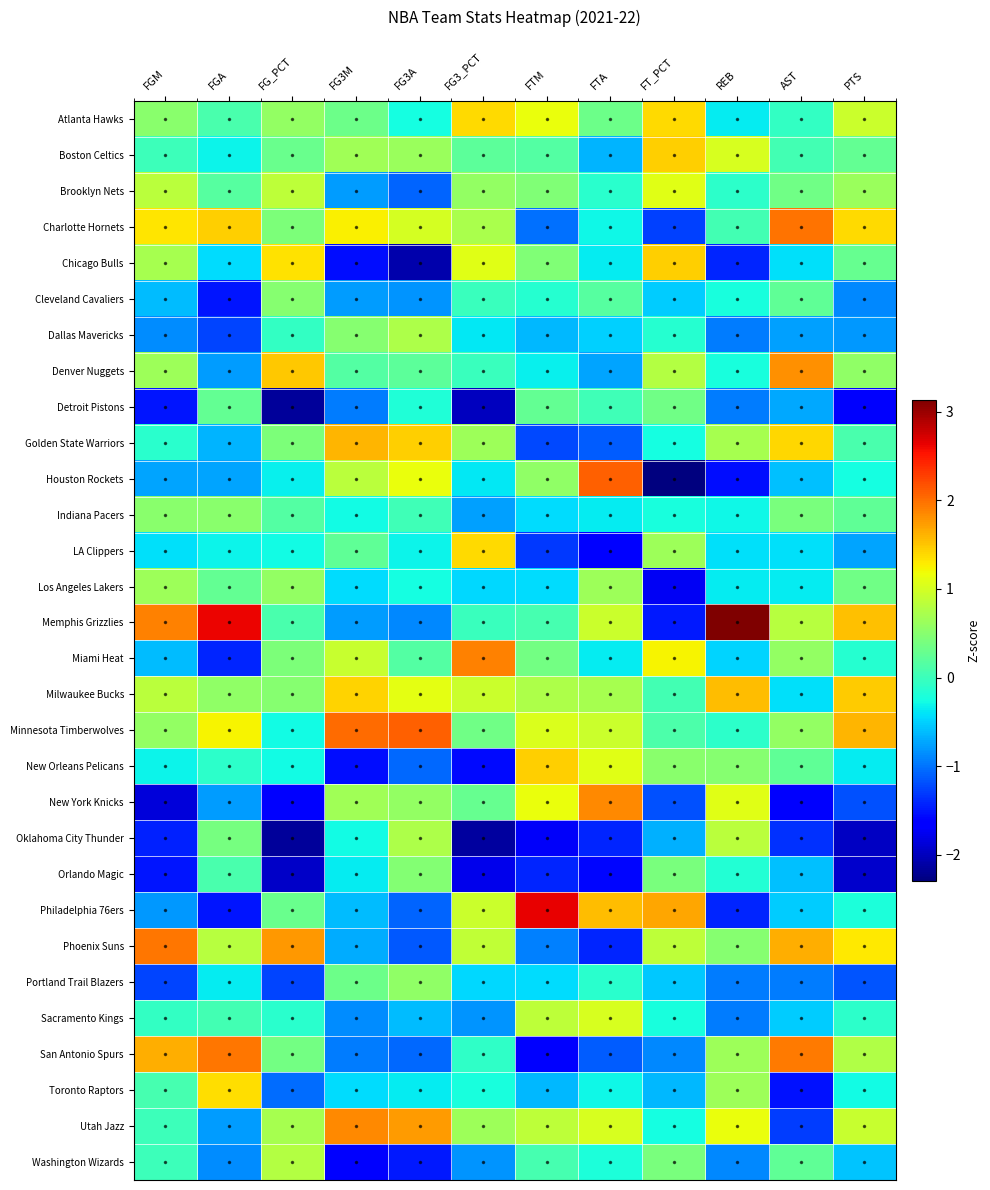

Reading left to right, what are all the values shown in this chart?

Atlanta Hawks: FGM=0.5	FGA=0.1	FG_PCT=0.6	FG3M=0.3	FG3A=-0.3	FG3_PCT=1.4	FTM=1.2	FTA=0.3	FT_PCT=1.4	REB=-0.4	AST=-0.1	PTS=0.9
Boston Celtics: FGM=0.0	FGA=-0.3	FG_PCT=0.3	FG3M=0.7	FG3A=0.6	FG3_PCT=0.2	FTM=0.2	FTA=-0.7	FT_PCT=1.4	REB=1.0	AST=0.1	PTS=0.3
Brooklyn Nets: FGM=0.8	FGA=0.2	FG_PCT=0.9	FG3M=-0.8	FG3A=-1.1	FG3_PCT=0.6	FTM=0.5	FTA=-0.1	FT_PCT=1.1	REB=-0.1	AST=0.3	PTS=0.6
Charlotte Hornets: FGM=1.3	FGA=1.4	FG_PCT=0.4	FG3M=1.3	FG3A=1.0	FG3_PCT=0.7	FTM=-1.0	FTA=-0.3	FT_PCT=-1.3	REB=0.0	AST=2.0	PTS=1.4
Chicago Bulls: FGM=0.7	FGA=-0.4	FG_PCT=1.3	FG3M=-1.5	FG3A=-2.1	FG3_PCT=1.1	FTM=0.5	FTA=-0.4	FT_PCT=1.4	REB=-1.4	AST=-0.4	PTS=0.3
Cleveland Cavaliers: FGM=-0.6	FGA=-1.5	FG_PCT=0.5	FG3M=-0.8	FG3A=-0.8	FG3_PCT=-0.0	FTM=-0.1	FTA=0.2	FT_PCT=-0.5	REB=-0.2	AST=0.2	PTS=-0.9
Dallas Mavericks: FGM=-0.9	FGA=-1.2	FG_PCT=-0.1	FG3M=0.5	FG3A=0.7	FG3_PCT=-0.4	FTM=-0.6	FTA=-0.5	FT_PCT=-0.1	REB=-1.0	AST=-0.8	PTS=-0.8
Denver Nuggets: FGM=0.6	FGA=-0.8	FG_PCT=1.5	FG3M=0.2	FG3A=0.2	FG3_PCT=-0.0	FTM=-0.3	FTA=-0.7	FT_PCT=0.8	REB=-0.2	AST=1.8	PTS=0.6
Detroit Pistons: FGM=-1.5	FGA=0.3	FG_PCT=-2.2	FG3M=-0.9	FG3A=-0.2	FG3_PCT=-2.0	FTM=0.3	FTA=0.0	FT_PCT=0.3	REB=-1.0	AST=-0.7	PTS=-1.7
Golden State Warriors: FGM=-0.1	FGA=-0.7	FG_PCT=0.4	FG3M=1.6	FG3A=1.4	FG3_PCT=0.6	FTM=-1.2	FTA=-1.1	FT_PCT=-0.3	REB=0.7	AST=1.4	PTS=0.1
Houston Rockets: FGM=-0.7	FGA=-0.7	FG_PCT=-0.3	FG3M=0.8	FG3A=1.1	FG3_PCT=-0.4	FTM=0.6	FTA=2.1	FT_PCT=-2.3	REB=-1.5	AST=-0.6	PTS=-0.2
Indiana Pacers: FGM=0.5	FGA=0.5	FG_PCT=0.2	FG3M=-0.3	FG3A=0.0	FG3_PCT=-0.8	FTM=-0.4	FTA=-0.4	FT_PCT=-0.2	REB=-0.3	AST=0.4	PTS=0.2
LA Clippers: FGM=-0.4	FGA=-0.3	FG_PCT=-0.3	FG3M=0.2	FG3A=-0.3	FG3_PCT=1.4	FTM=-1.3	FTA=-1.7	FT_PCT=0.6	REB=-0.4	AST=-0.4	PTS=-0.7
Los Angeles Lakers: FGM=0.6	FGA=0.3	FG_PCT=0.6	FG3M=-0.4	FG3A=-0.3	FG3_PCT=-0.5	FTM=-0.4	FTA=0.6	FT_PCT=-1.7	REB=-0.4	AST=-0.4	PTS=0.4
Memphis Grizzlies: FGM=1.9	FGA=2.6	FG_PCT=0.1	FG3M=-0.8	FG3A=-0.9	FG3_PCT=-0.0	FTM=0.1	FTA=0.9	FT_PCT=-1.5	REB=3.1	AST=0.8	PTS=1.5
Miami Heat: FGM=-0.6	FGA=-1.4	FG_PCT=0.4	FG3M=0.9	FG3A=0.1	FG3_PCT=1.9	FTM=0.4	FTA=-0.4	FT_PCT=1.2	REB=-0.5	AST=0.6	PTS=-0.2
Milwaukee Bucks: FGM=0.8	FGA=0.6	FG_PCT=0.5	FG3M=1.4	FG3A=1.1	FG3_PCT=0.9	FTM=0.8	FTA=0.7	FT_PCT=0.0	REB=1.6	AST=-0.4	PTS=1.5
Minnesota Timberwolves: FGM=0.6	FGA=1.2	FG_PCT=-0.3	FG3M=2.0	FG3A=2.1	FG3_PCT=0.4	FTM=1.1	FTA=0.9	FT_PCT=0.1	REB=-0.1	AST=0.6	PTS=1.6
New Orleans Pelicans: FGM=-0.3	FGA=-0.1	FG_PCT=-0.3	FG3M=-1.5	FG3A=-1.0	FG3_PCT=-1.6	FTM=1.4	FTA=1.1	FT_PCT=0.5	REB=0.5	AST=0.2	PTS=-0.4
New York Knicks: FGM=-1.9	FGA=-0.8	FG_PCT=-1.7	FG3M=0.7	FG3A=0.6	FG3_PCT=0.3	FTM=1.2	FTA=1.9	FT_PCT=-1.2	REB=1.1	AST=-1.7	PTS=-1.2
Oklahoma City Thunder: FGM=-1.4	FGA=0.4	FG_PCT=-2.2	FG3M=-0.3	FG3A=0.7	FG3_PCT=-2.1	FTM=-1.7	FTA=-1.4	FT_PCT=-0.7	REB=0.8	AST=-1.4	PTS=-2.0
Orlando Magic: FGM=-1.5	FGA=0.1	FG_PCT=-2.0	FG3M=-0.4	FG3A=0.5	FG3_PCT=-1.8	FTM=-1.4	FTA=-1.6	FT_PCT=0.4	REB=-0.2	AST=-0.6	PTS=-1.9
Philadelphia 76ers: FGM=-0.8	FGA=-1.5	FG_PCT=0.3	FG3M=-0.6	FG3A=-1.1	FG3_PCT=0.9	FTM=2.6	FTA=1.6	FT_PCT=1.7	REB=-1.4	AST=-0.5	PTS=-0.2
Phoenix Suns: FGM=2.0	FGA=0.8	FG_PCT=1.8	FG3M=-0.7	FG3A=-1.1	FG3_PCT=0.9	FTM=-0.9	FTA=-1.4	FT_PCT=0.9	REB=0.5	AST=1.6	PTS=1.3
Portland Trail Blazers: FGM=-1.2	FGA=-0.4	FG_PCT=-1.3	FG3M=0.3	FG3A=0.5	FG3_PCT=-0.5	FTM=-0.4	FTA=-0.1	FT_PCT=-0.6	REB=-1.0	AST=-0.9	PTS=-1.2
Sacramento Kings: FGM=-0.1	FGA=0.1	FG_PCT=-0.1	FG3M=-0.9	FG3A=-0.6	FG3_PCT=-0.8	FTM=0.9	FTA=1.0	FT_PCT=-0.2	REB=-1.0	AST=-0.5	PTS=-0.1
San Antonio Spurs: FGM=1.6	FGA=2.0	FG_PCT=0.4	FG3M=-0.9	FG3A=-1.0	FG3_PCT=-0.1	FTM=-1.6	FTA=-1.1	FT_PCT=-0.9	REB=0.6	AST=1.9	PTS=0.8
Toronto Raptors: FGM=0.1	FGA=1.4	FG_PCT=-1.0	FG3M=-0.4	FG3A=-0.4	FG3_PCT=-0.2	FTM=-0.6	FTA=-0.3	FT_PCT=-0.6	REB=0.6	AST=-1.5	PTS=-0.3
Utah Jazz: FGM=0.0	FGA=-0.8	FG_PCT=0.7	FG3M=1.9	FG3A=1.7	FG3_PCT=0.6	FTM=0.9	FTA=1.0	FT_PCT=-0.3	REB=1.2	AST=-1.3	PTS=0.9
Washington Wizards: FGM=0.0	FGA=-0.9	FG_PCT=0.8	FG3M=-1.6	FG3A=-1.5	FG3_PCT=-0.8	FTM=0.1	FTA=-0.2	FT_PCT=0.4	REB=-0.9	AST=0.2	PTS=-0.6